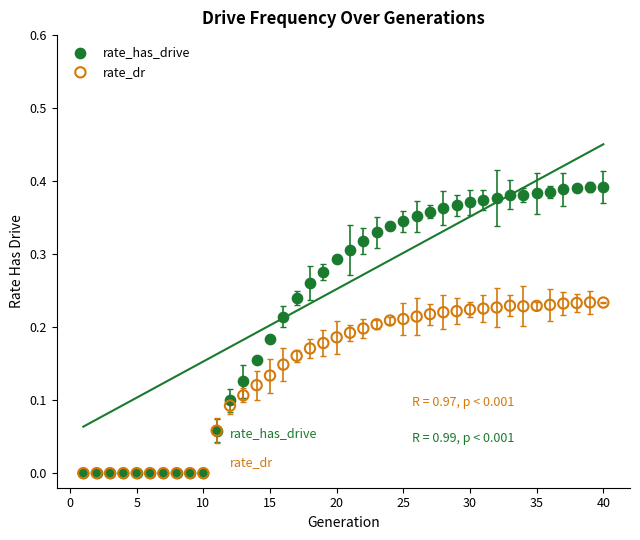

Which series contains the highest Y value?

rate_has_drive